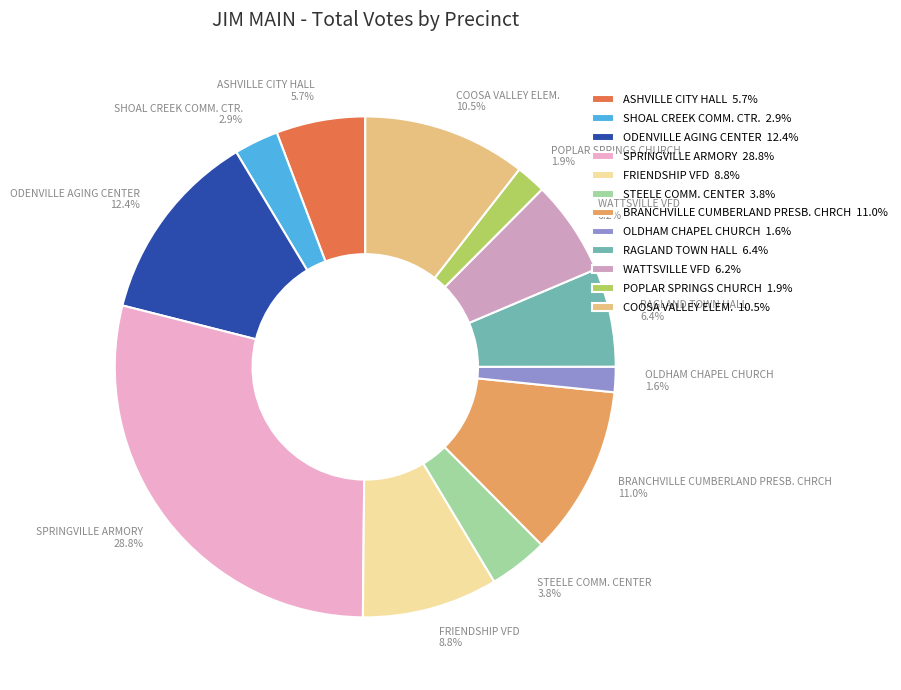

What is the ratio of the value at COOSA VALLEY ELEM. to the value at ASHVILLE CITY HALL?

1.8